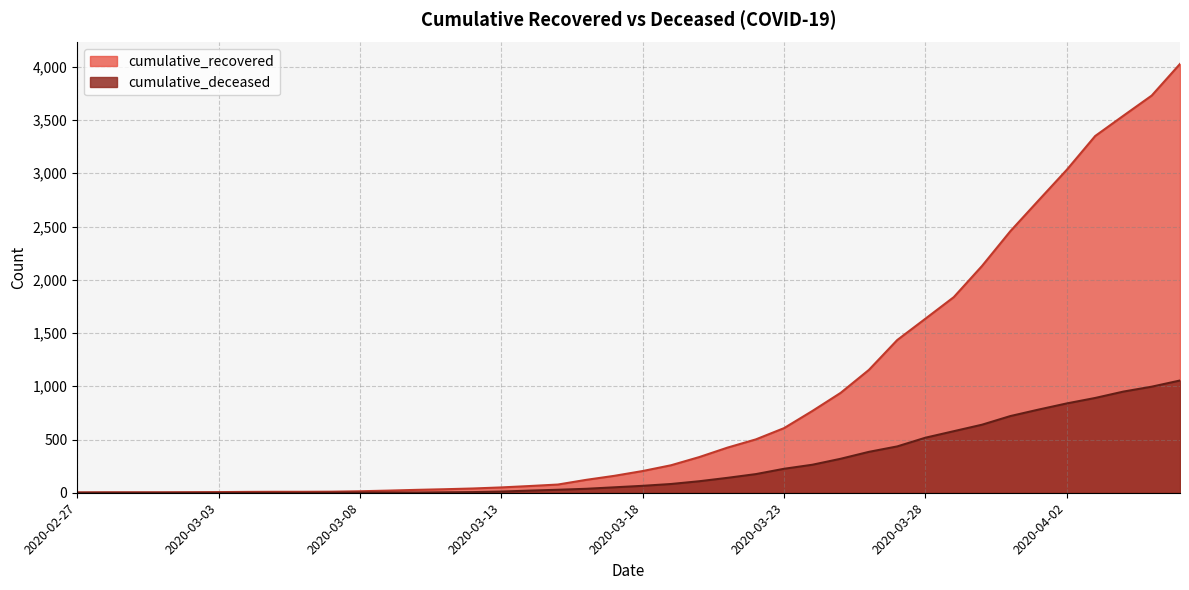

Rank the series at 2020-03-23 from lowest to highest value.

cumulative_deceased, cumulative_recovered